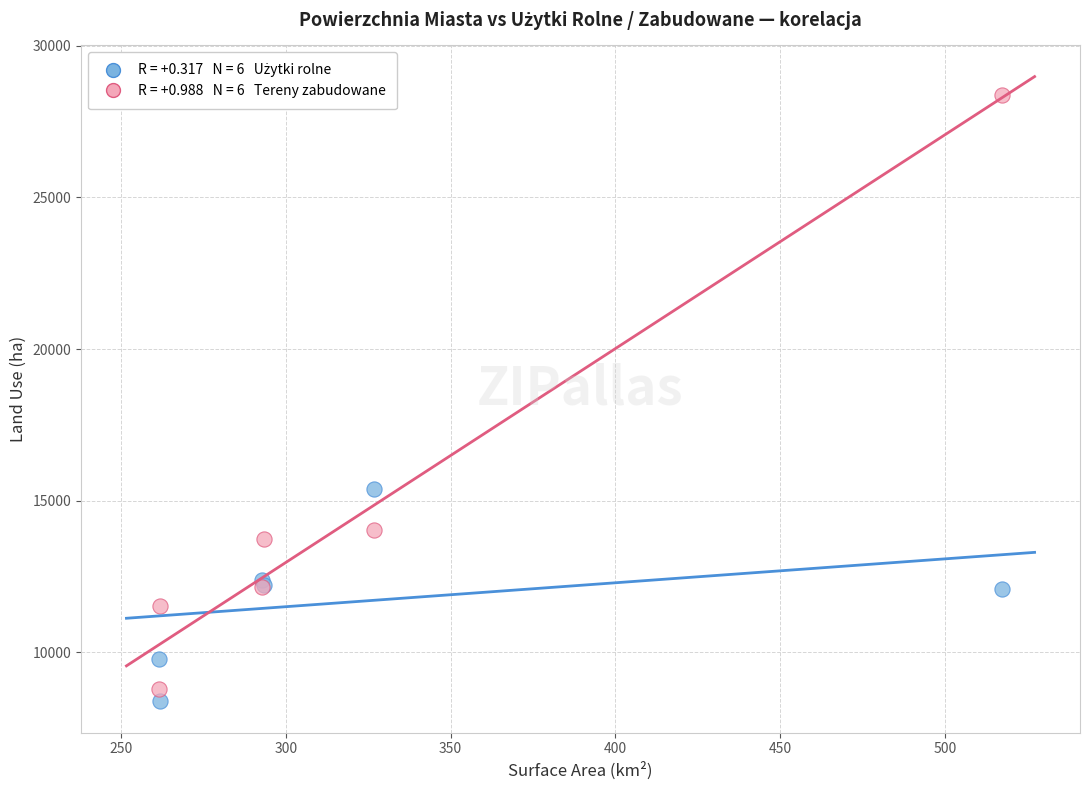

Across all series, what Y value is closest to 18375?

15369